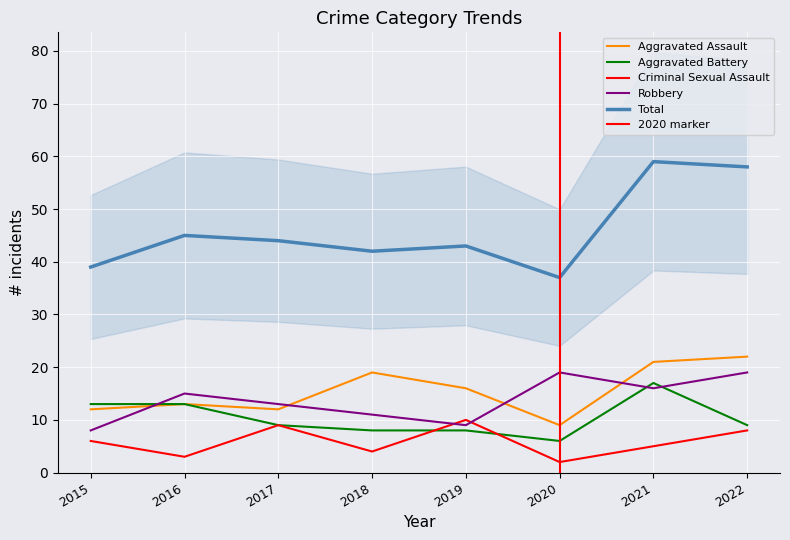

What is the difference between the maximum and minimum values in the Aggravated Assault series?

13